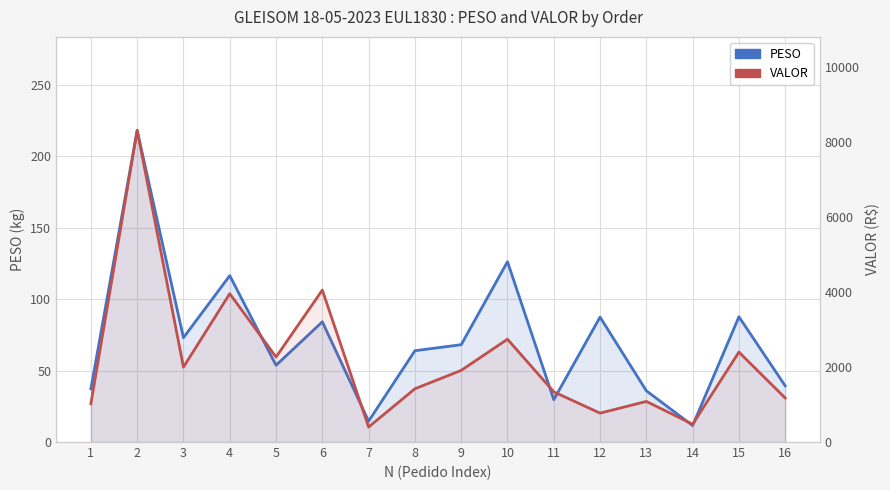

How many lines are shown in the chart?

2